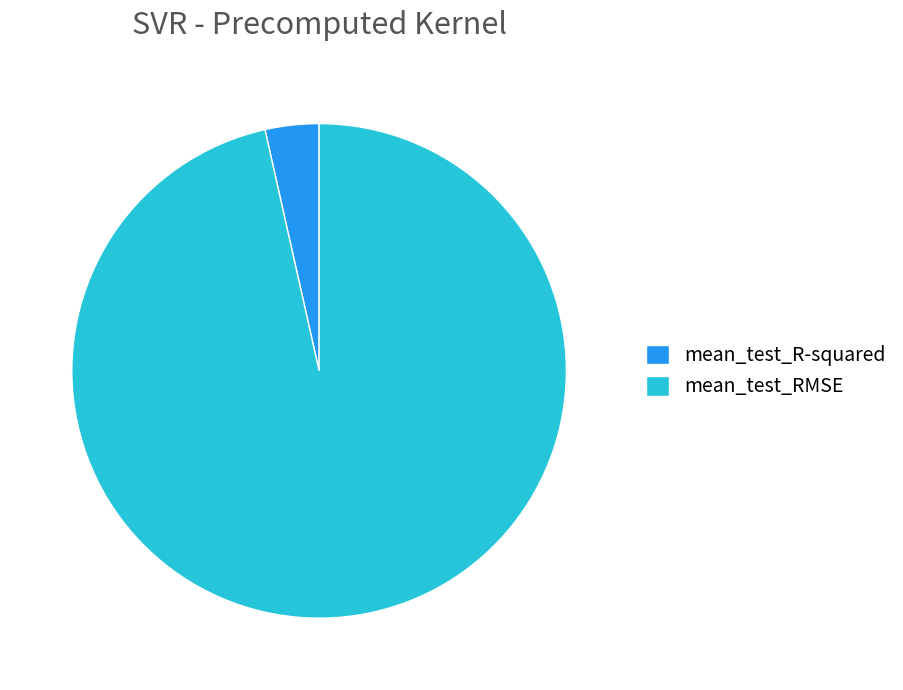

Do mean_test_R-squared and mean_test_RMSE together represent more than half of the pie?

Yes